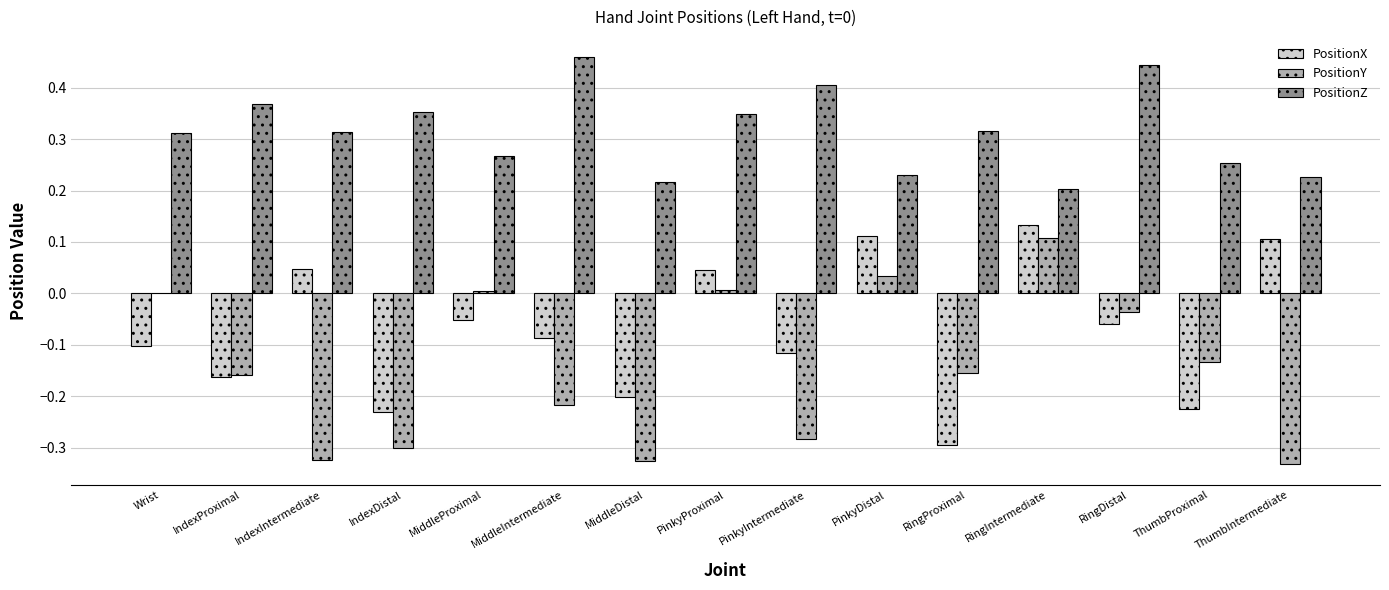

What is the sum of all PositionZ values?

4.7